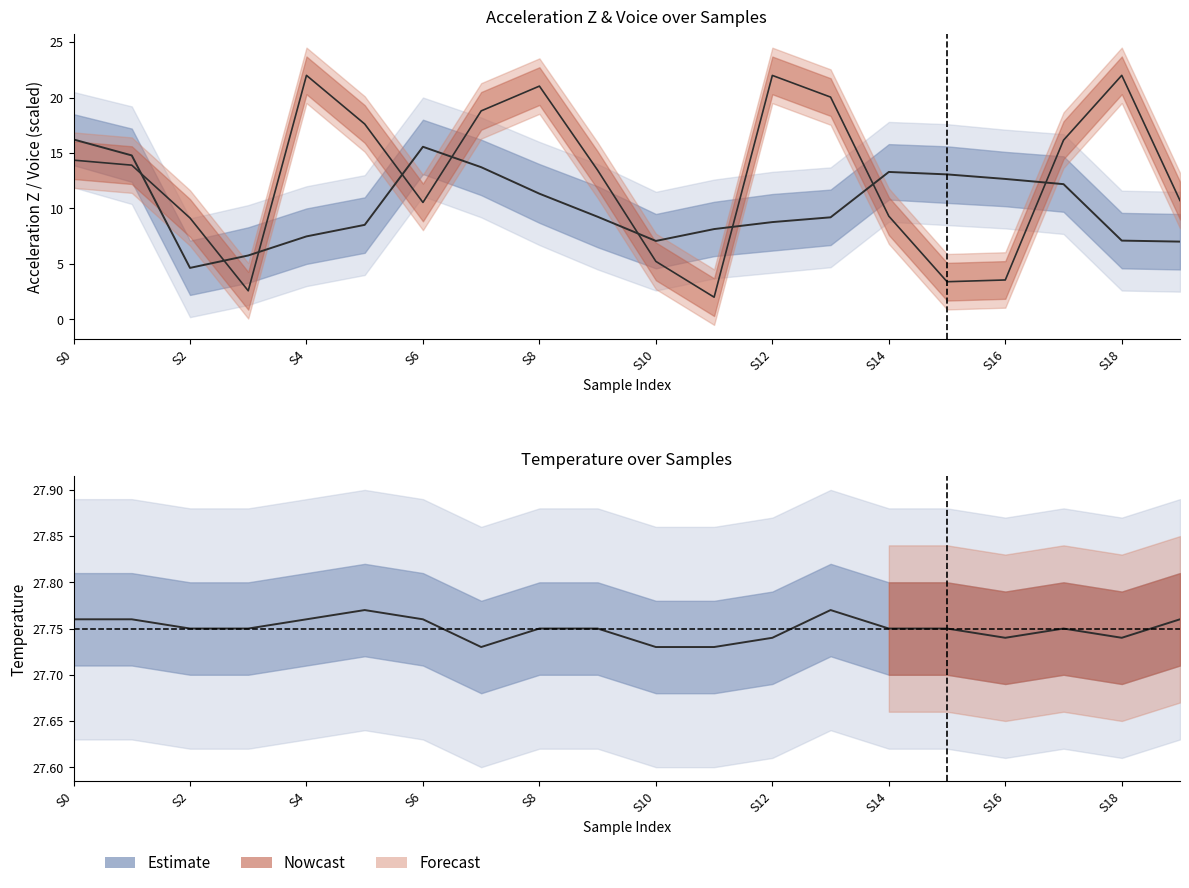

Which series has the largest total across all categories?

Temperature